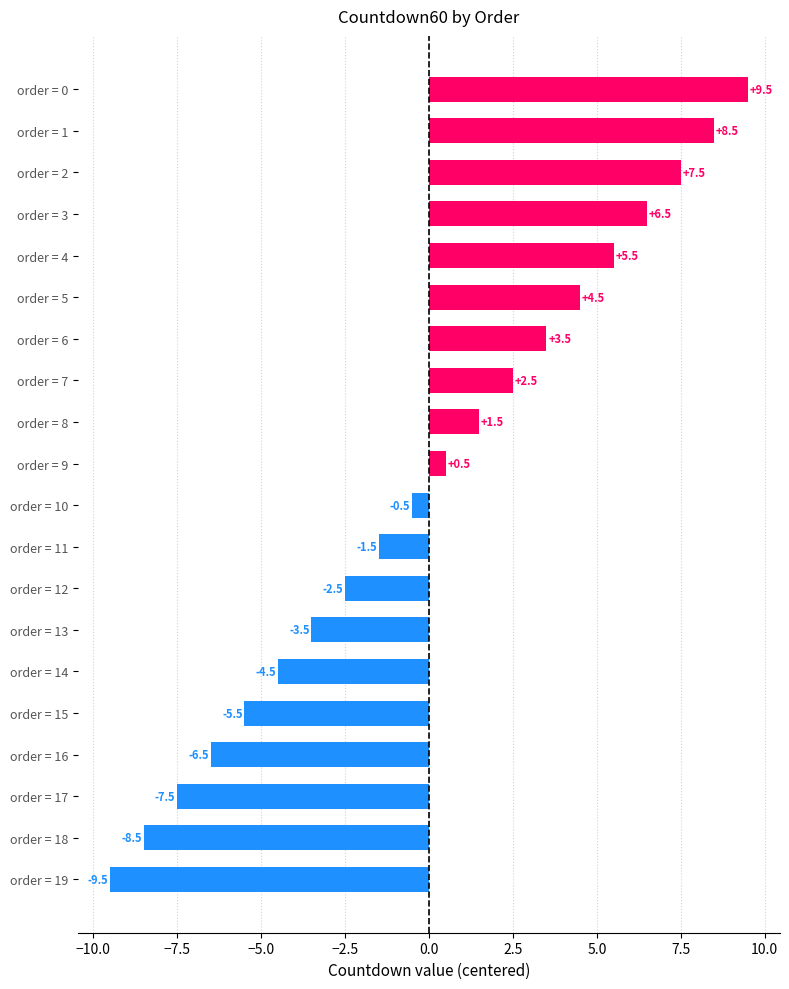

Reading top to bottom, what are all the values shown in this chart?

order = 0=9.5	order = 1=8.5	order = 2=7.5	order = 3=6.5	order = 4=5.5	order = 5=4.5	order = 6=3.5	order = 7=2.5	order = 8=1.5	order = 9=0.5	order = 10=-0.5	order = 11=-1.5	order = 12=-2.5	order = 13=-3.5	order = 14=-4.5	order = 15=-5.5	order = 16=-6.5	order = 17=-7.5	order = 18=-8.5	order = 19=-9.5